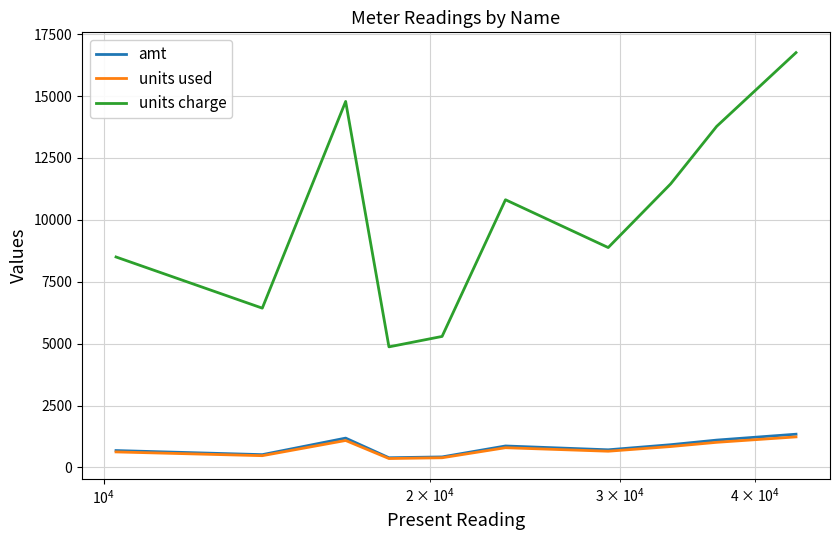

Which series has the largest range (max minus min)?

units charge